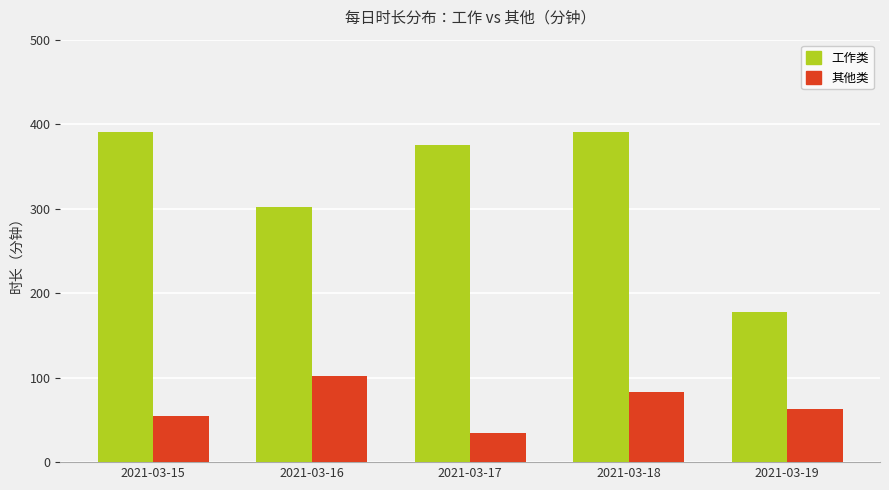

Which series has the widest spread of values?

工作类